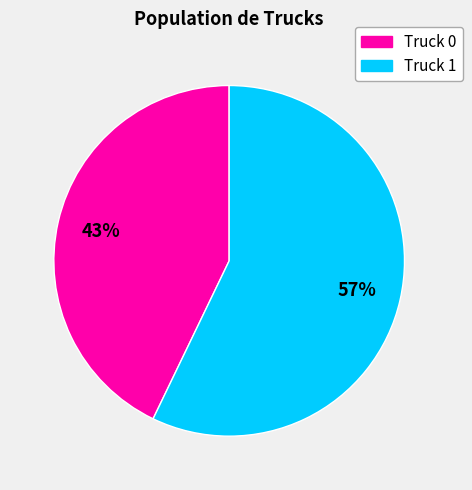

Rank the categories by value from highest to lowest.

Truck 1, Truck 0